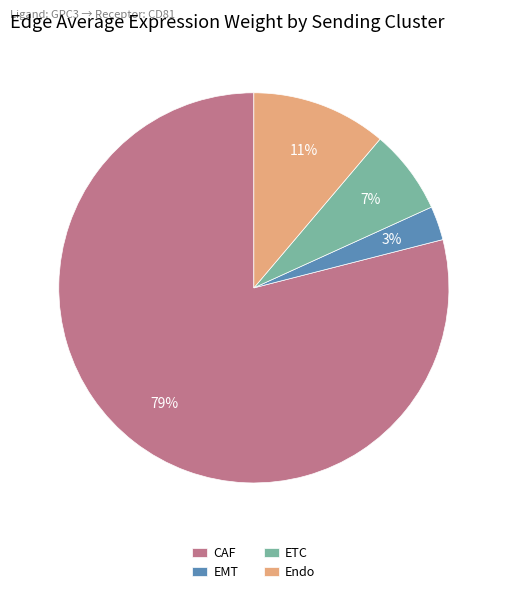

What percentage is the CAF slice, to the nearest percent?

79%